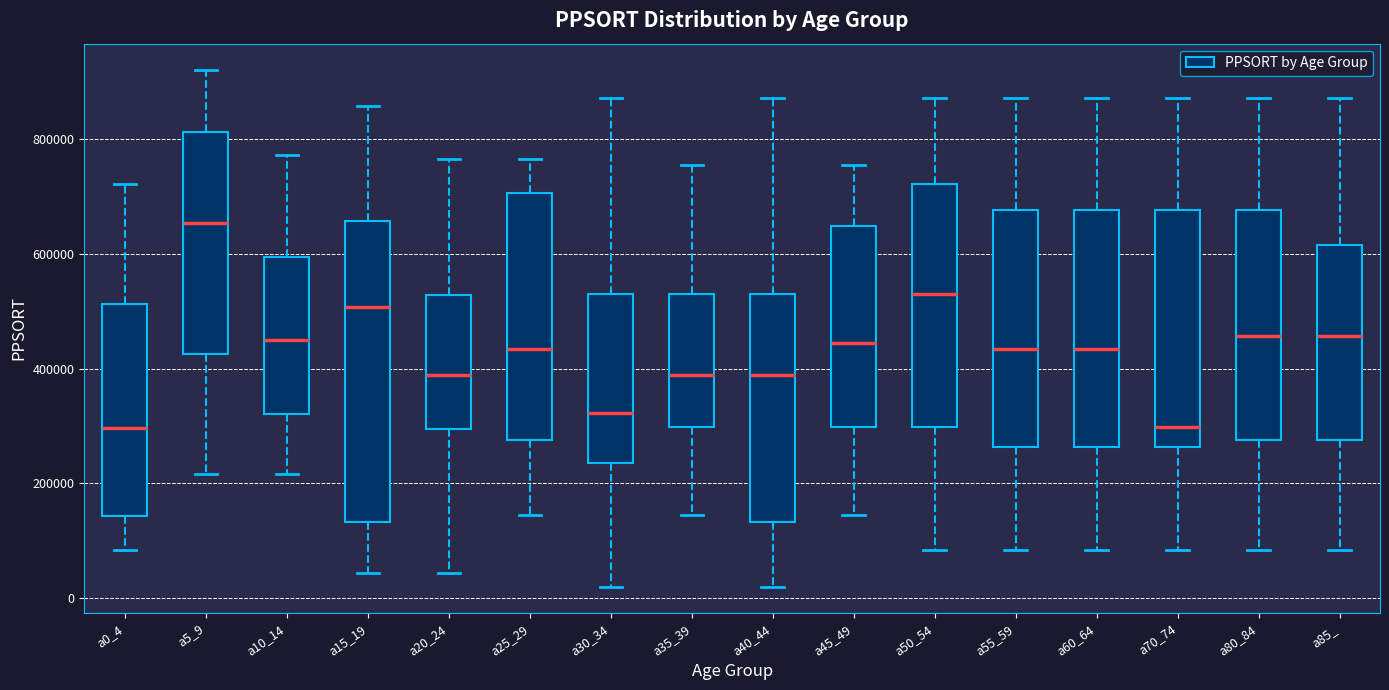

Comparing the boxes themselves (not the whiskers), which one is the tallest?

a15_19